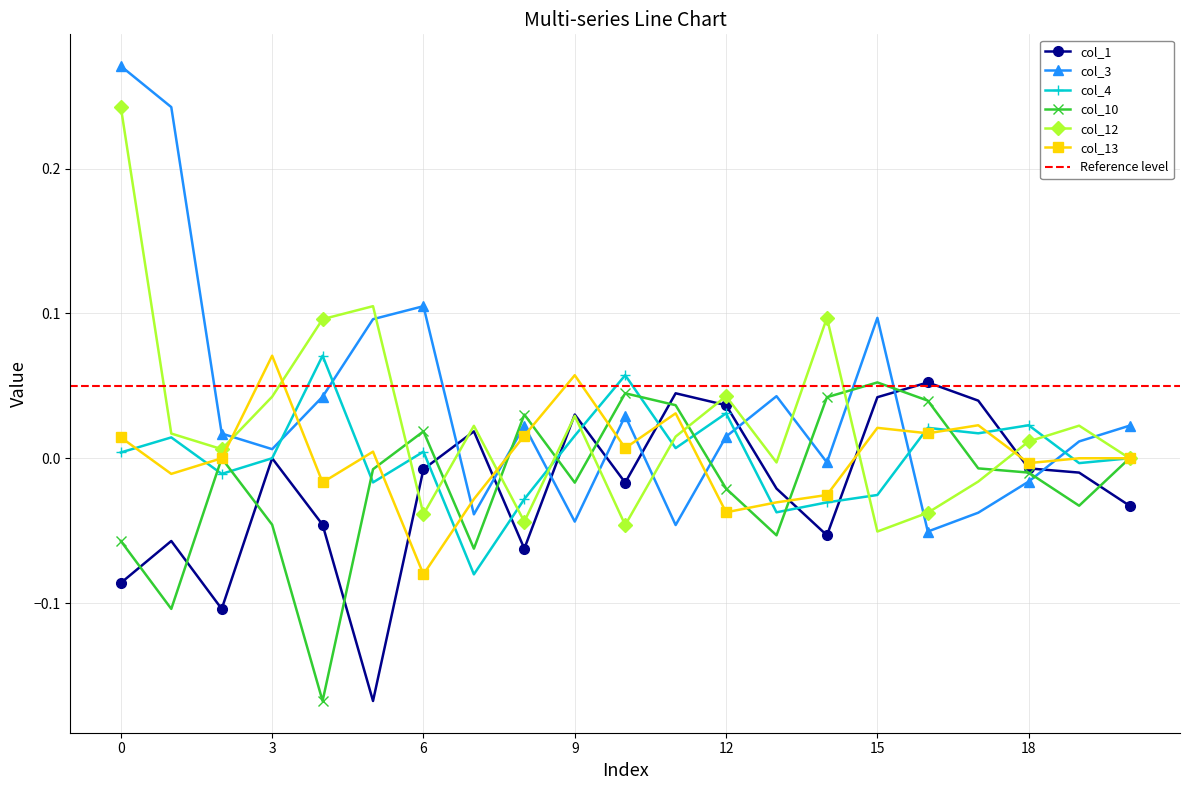

What is the difference between the maximum and second lowest values in the col_13 series?

0.1